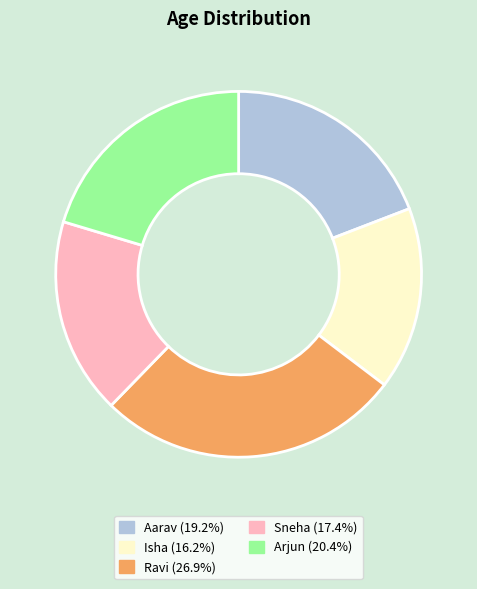

Which has a higher value, Isha or Ravi?

Ravi